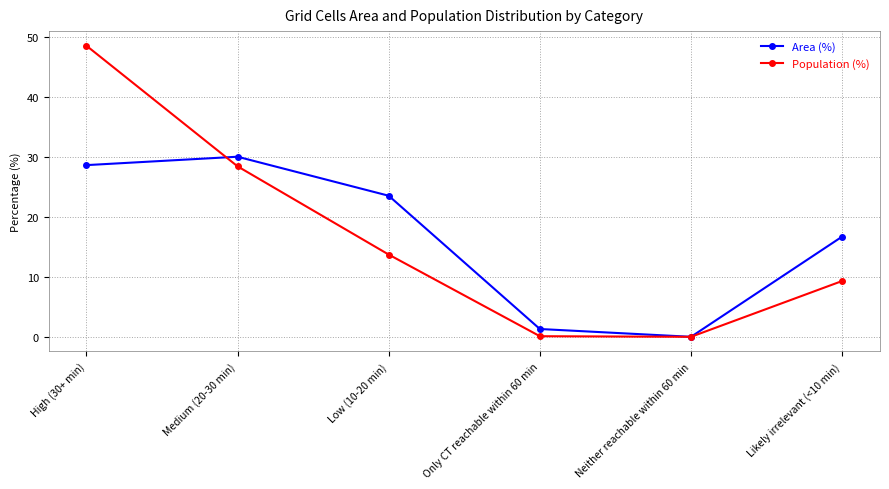

What is the sum of all Population (%) values?

100.0